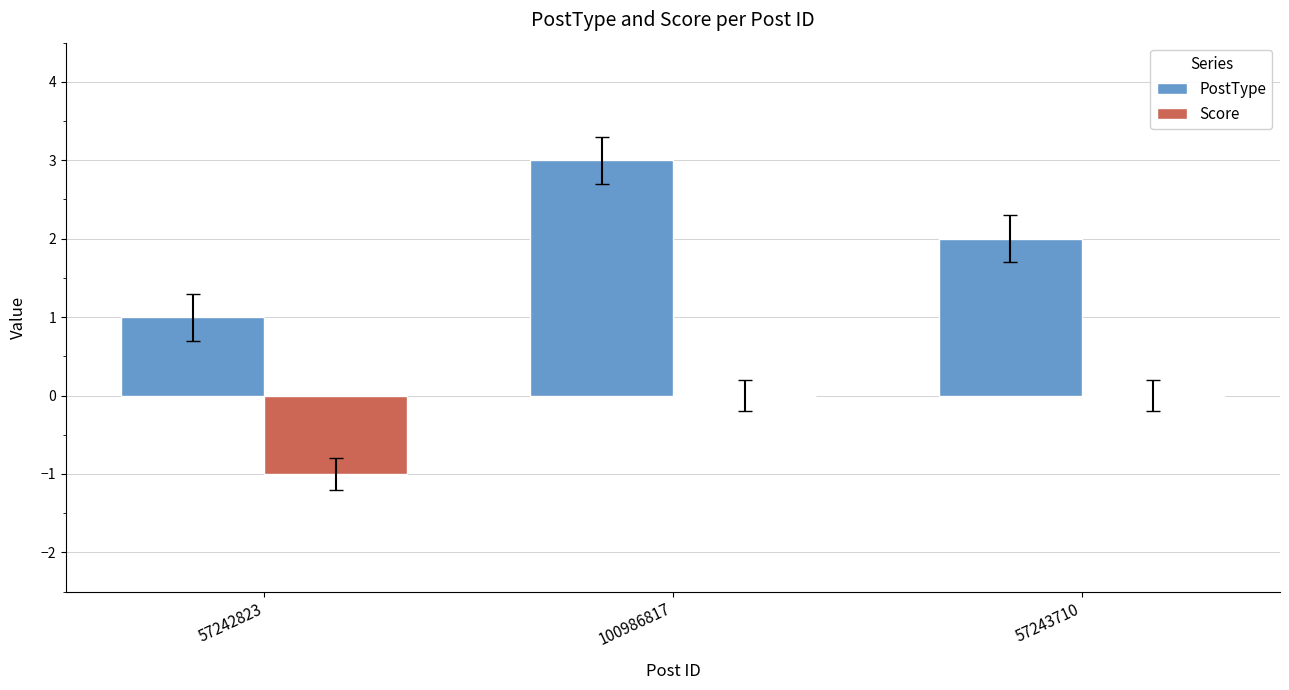

At which label does PostType first exceed 2?

100986817